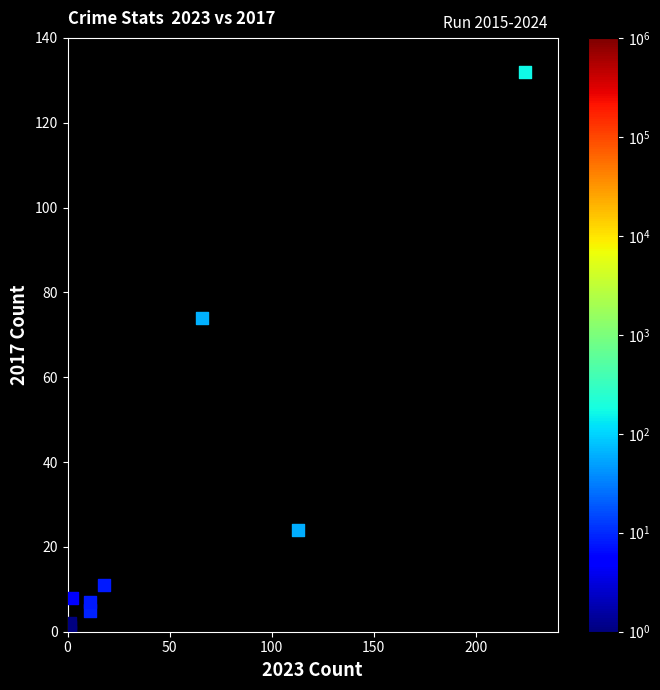

What Y value in the scatter plot is closest to 66?

74